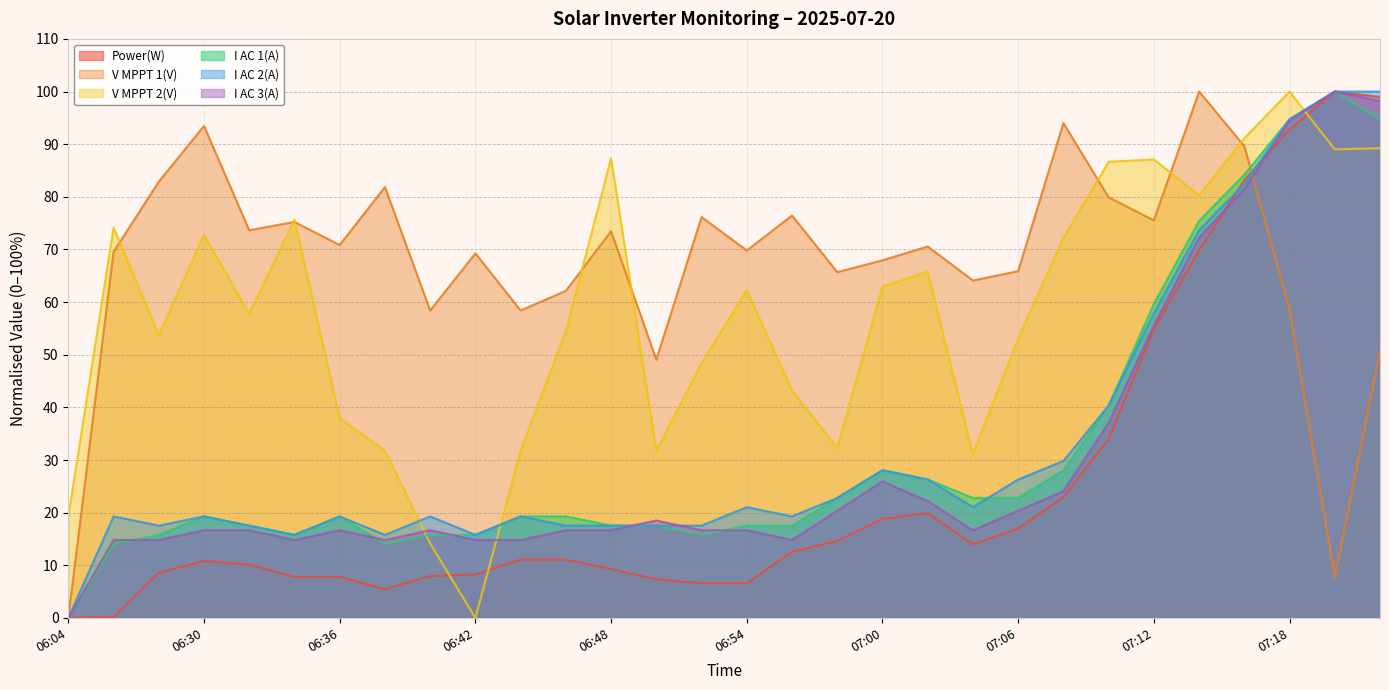

What are all the series names shown in the legend?

Power(W), V MPPT 1(V), V MPPT 2(V), I AC 1(A), I AC 2(A), I AC 3(A)